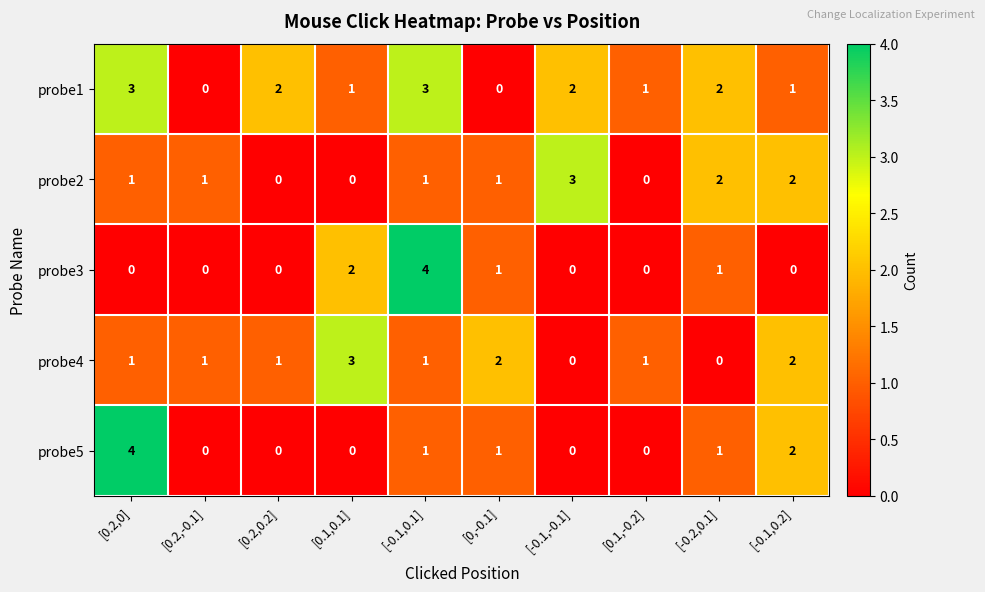

What is the difference between the highest and lowest values at [-0.1,0.1]?

3